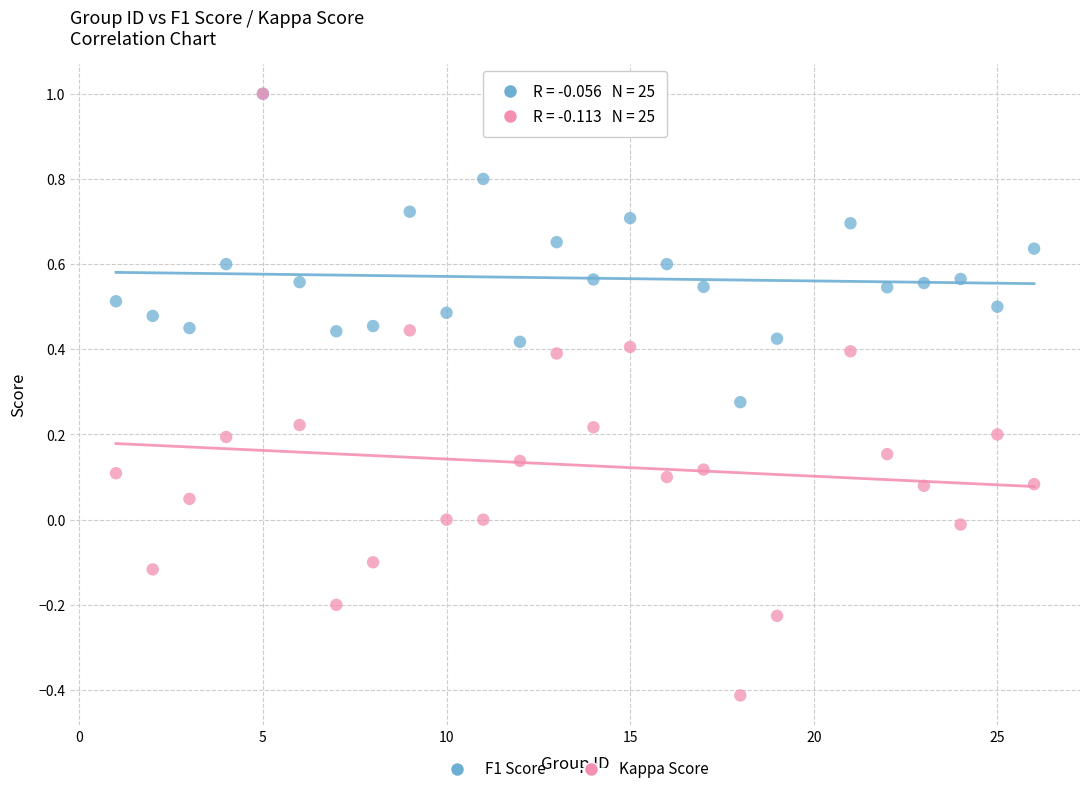

Which series has the widest spread of Y values?

Kappa Score